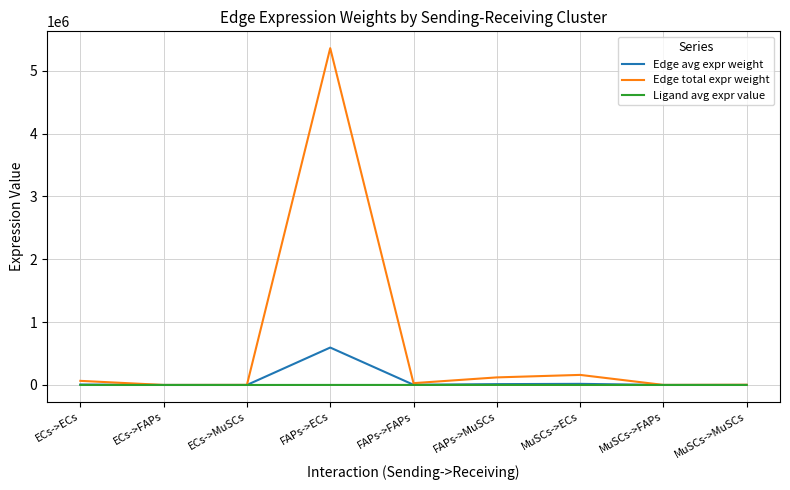

What is the difference between the second highest and second lowest values in the Ligand avg expr value series?

525.7